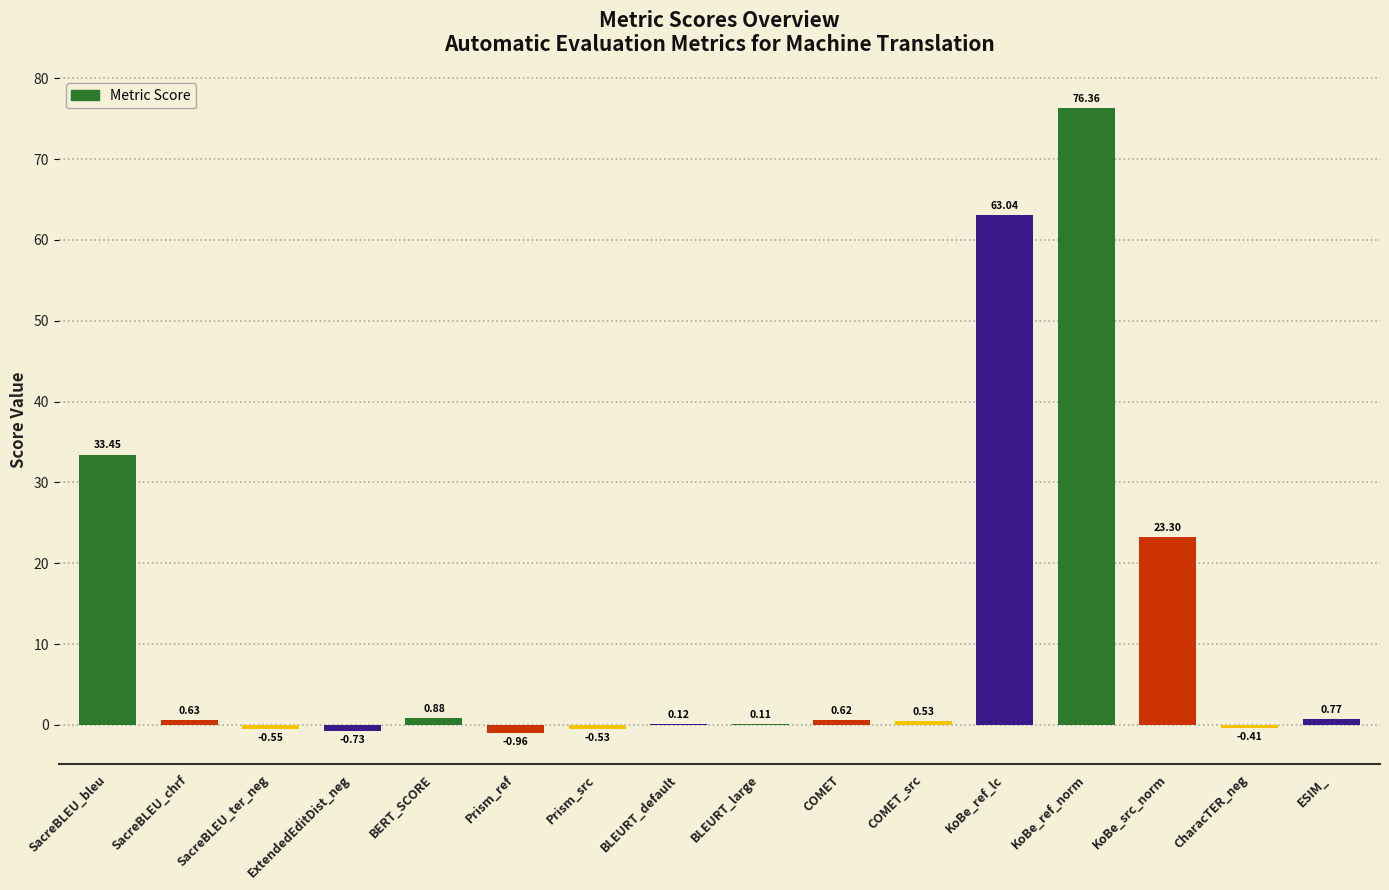

Which has a higher value, COMET or BLEURT_large?

COMET